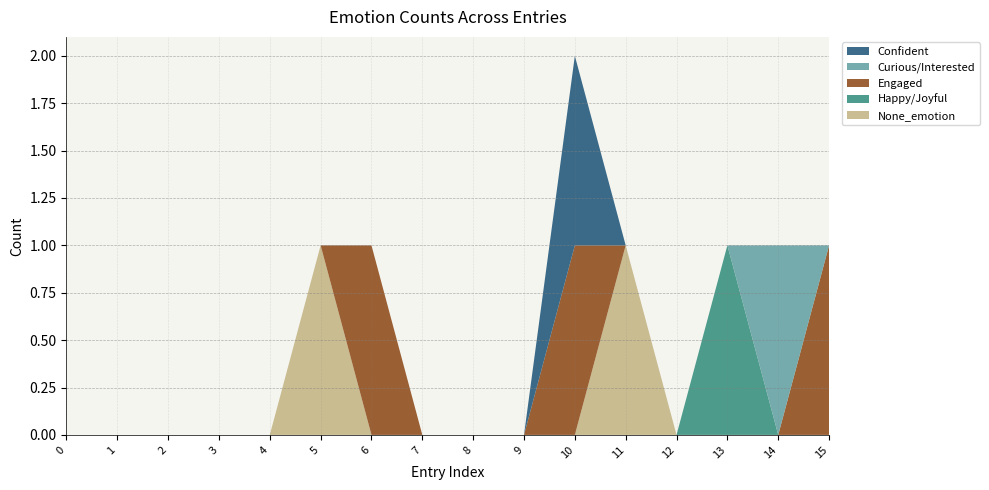

Reading left to right, extract all data points from this chart.

None_emotion: 0	0	0	0	0	1	0	0	0	0	0	1	0	0	0	0
Happy/Joyful: 0	0	0	0	0	0	0	0	0	0	0	0	0	1	0	0
Engaged: 0	0	0	0	0	0	1	0	0	0	1	0	0	0	0	1
Curious/Interested: 0	0	0	0	0	0	0	0	0	0	0	0	0	0	1	0
Confident: 0	0	0	0	0	0	0	0	0	0	1	0	0	0	0	0